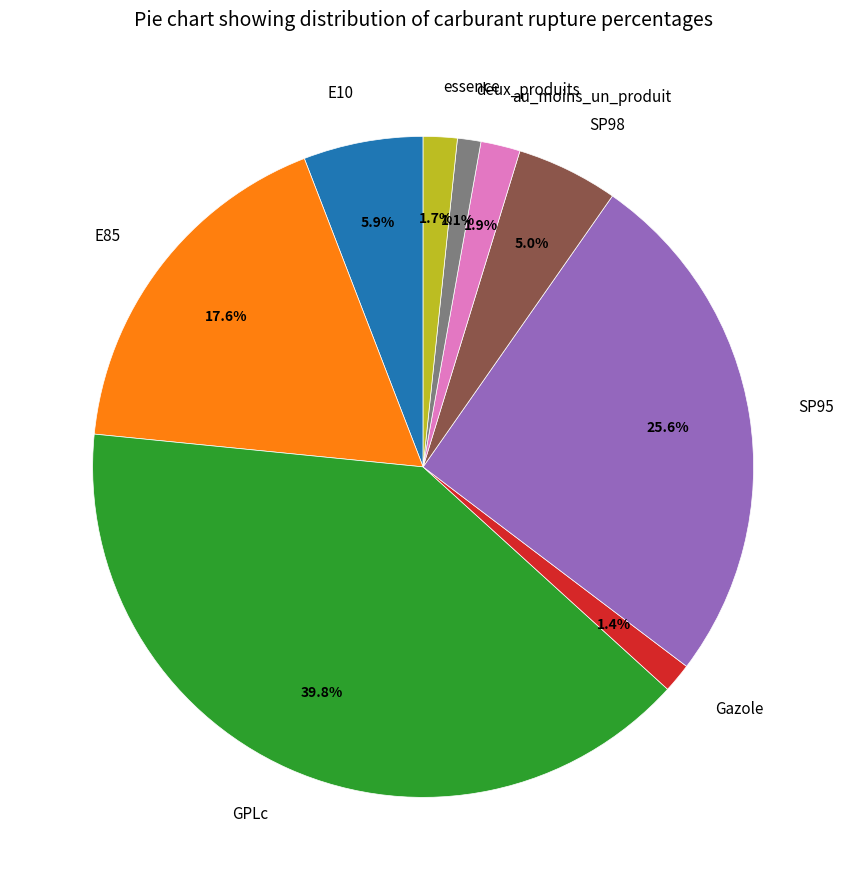

Which slice is the largest?

GPLc